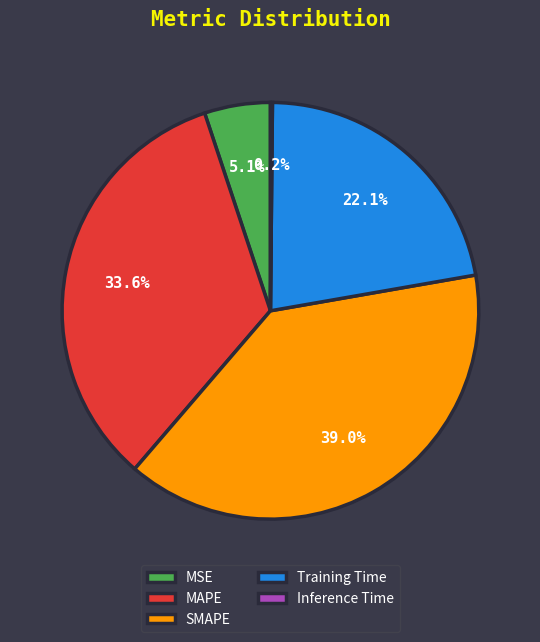

Is there any slice that represents more than half of the pie?

No